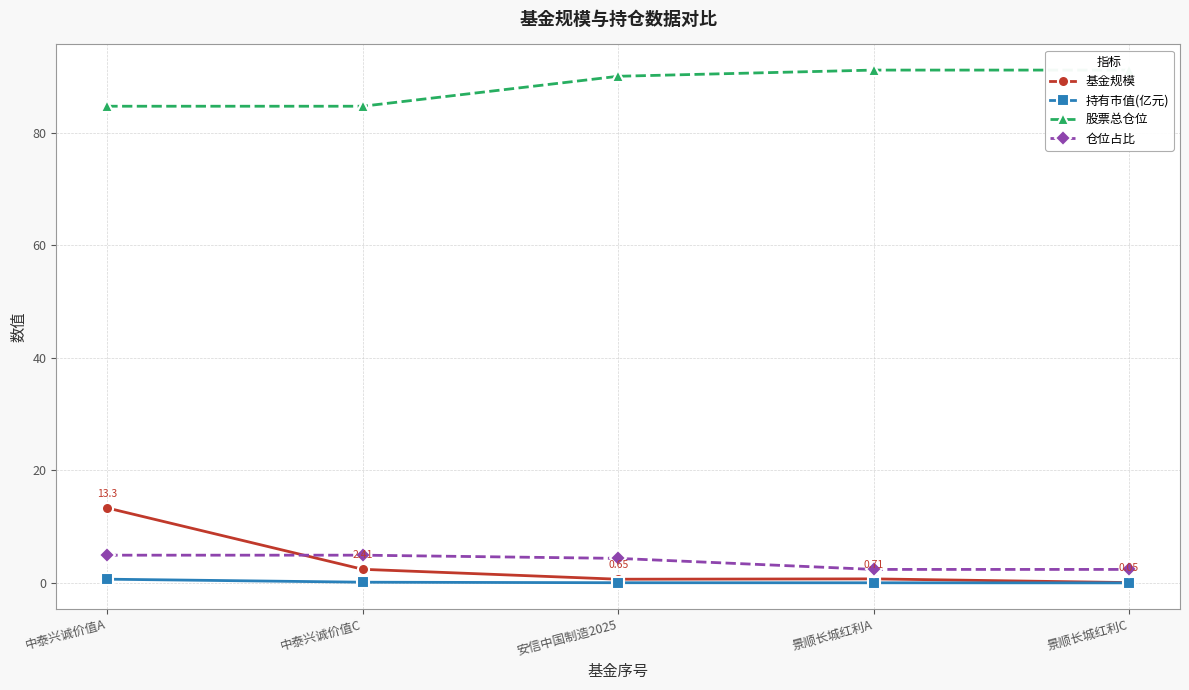

What is the difference between the 股票总仓位 values at 中泰兴诚价值A and 安信中国制造2025?

5.3